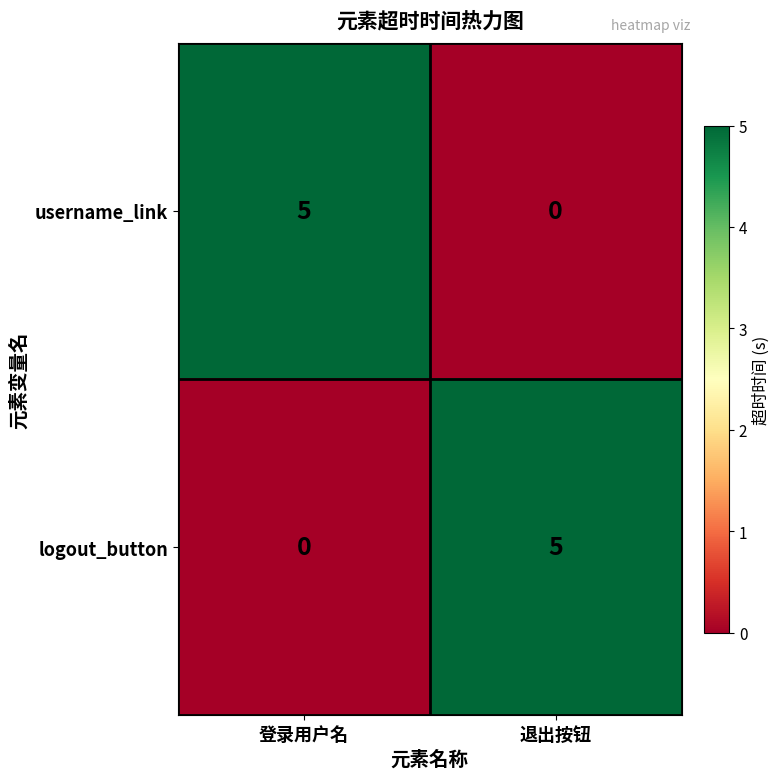

What is the total value across all series at 登录用户名?

5